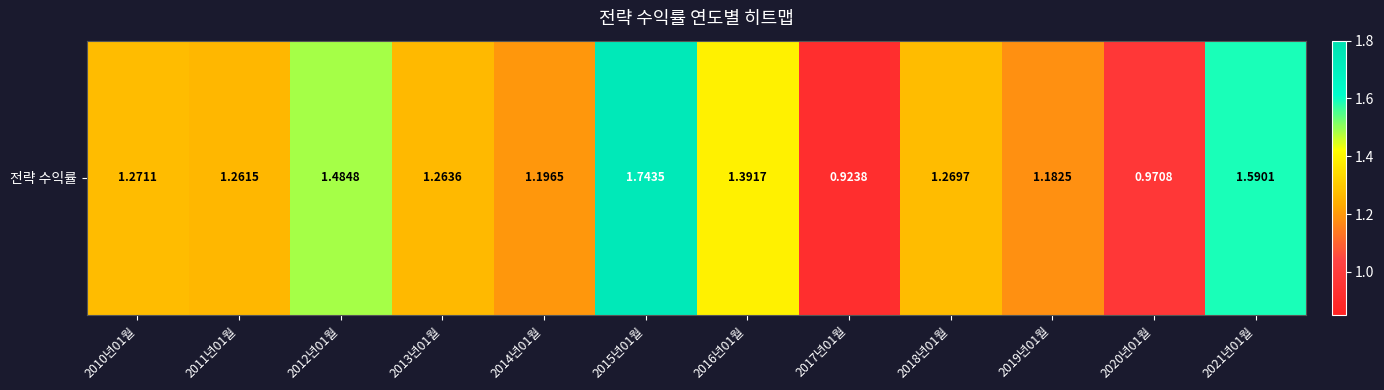

List the labels in order of value, largest first.

2015년01월, 2021년01월, 2012년01월, 2016년01월, 2010년01월, 2018년01월, 2013년01월, 2011년01월, 2014년01월, 2019년01월, 2020년01월, 2017년01월